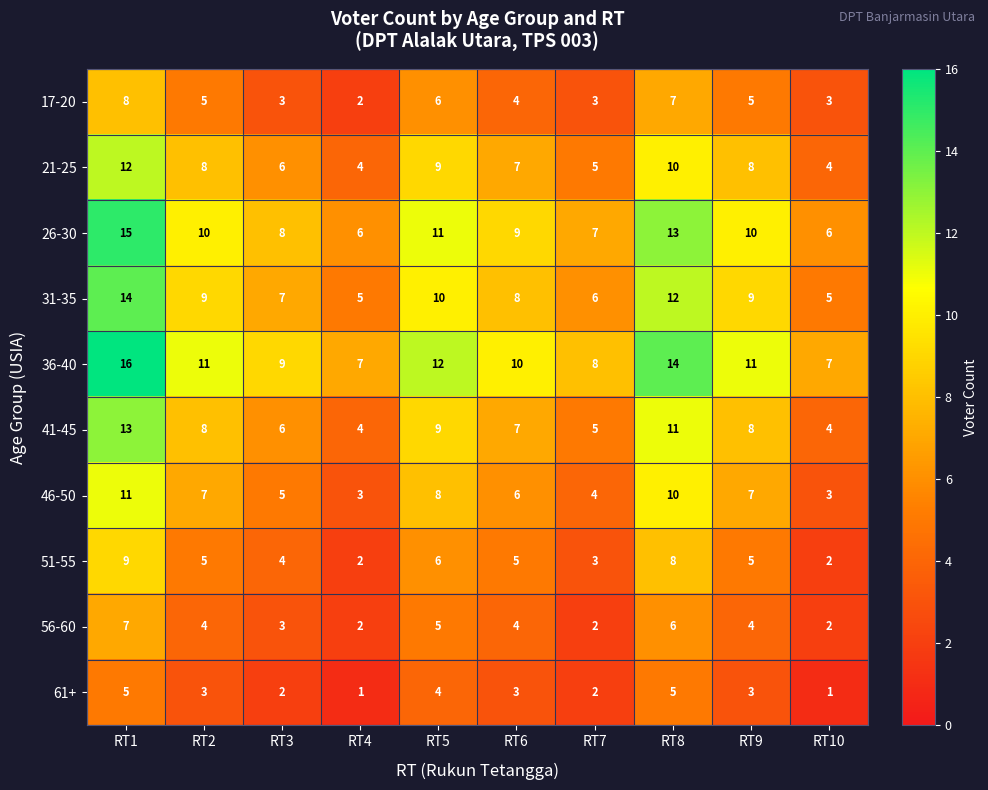

Where does the 21-25 series first go above 8?

RT1